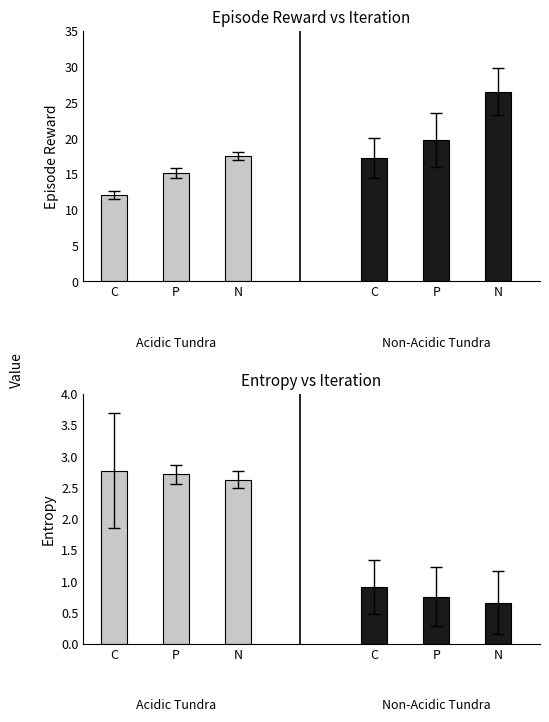

Which has a higher value, P or N?

P